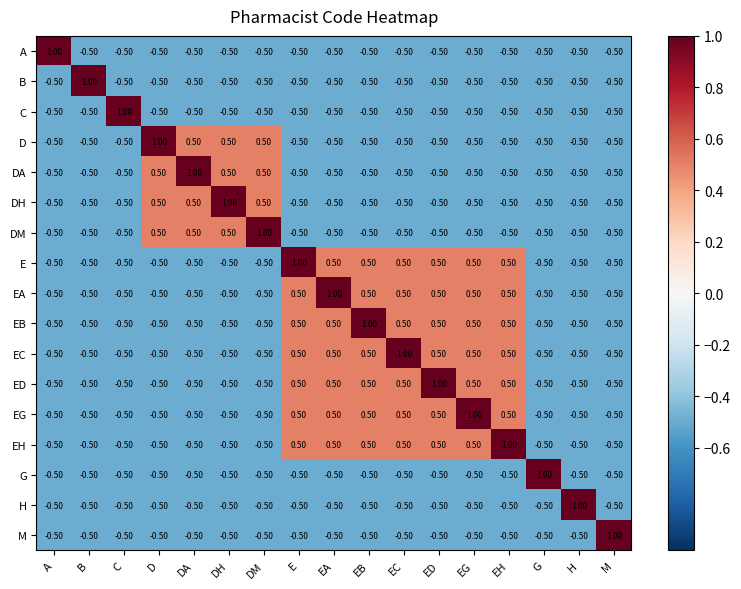

At which label does DM first exceed 0?

D